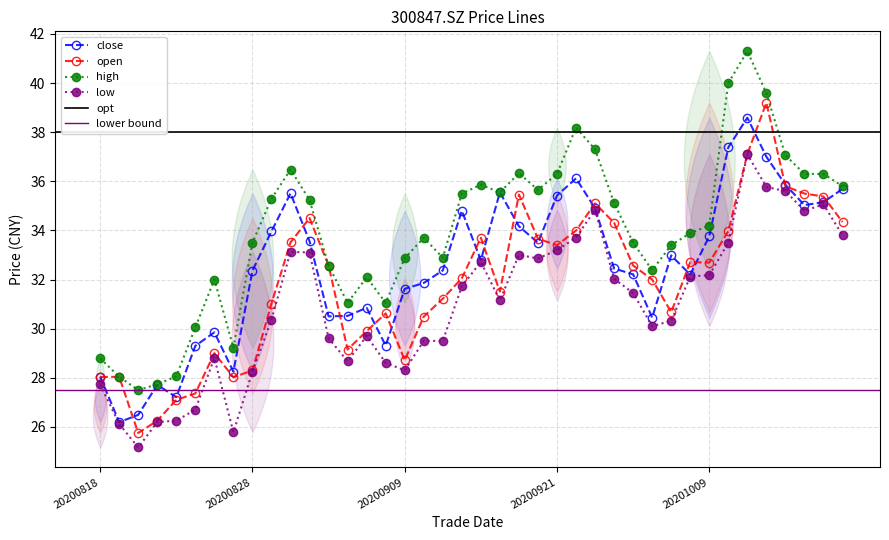

In high, how many points are lower than both neighbors (excluding endpoints)?

8